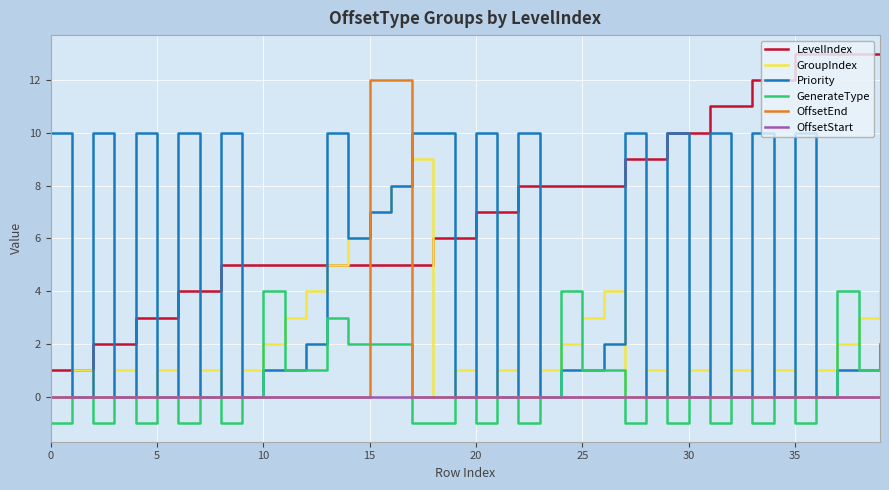

Which series has the largest total across all categories?

LevelIndex